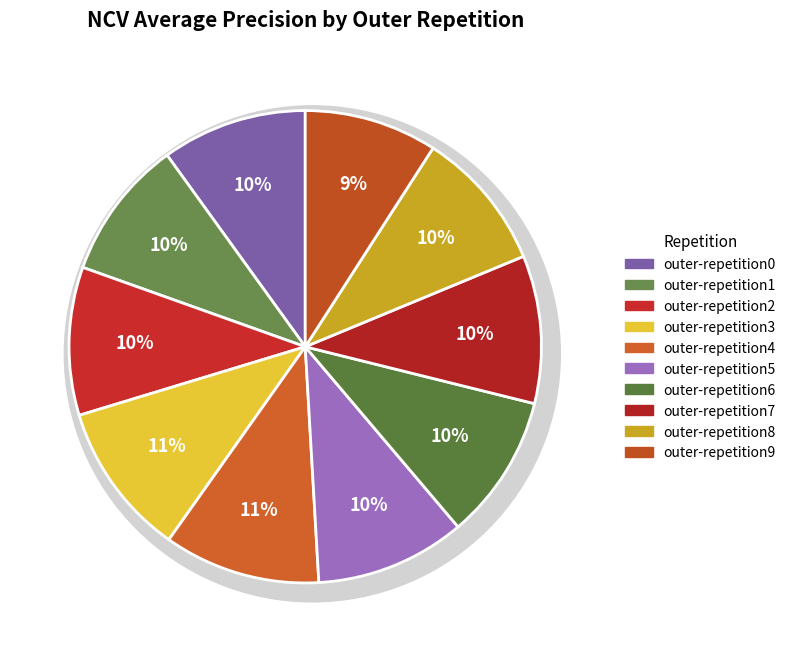

To the nearest percent, what percentage of the pie is outer-repetition4?

11%